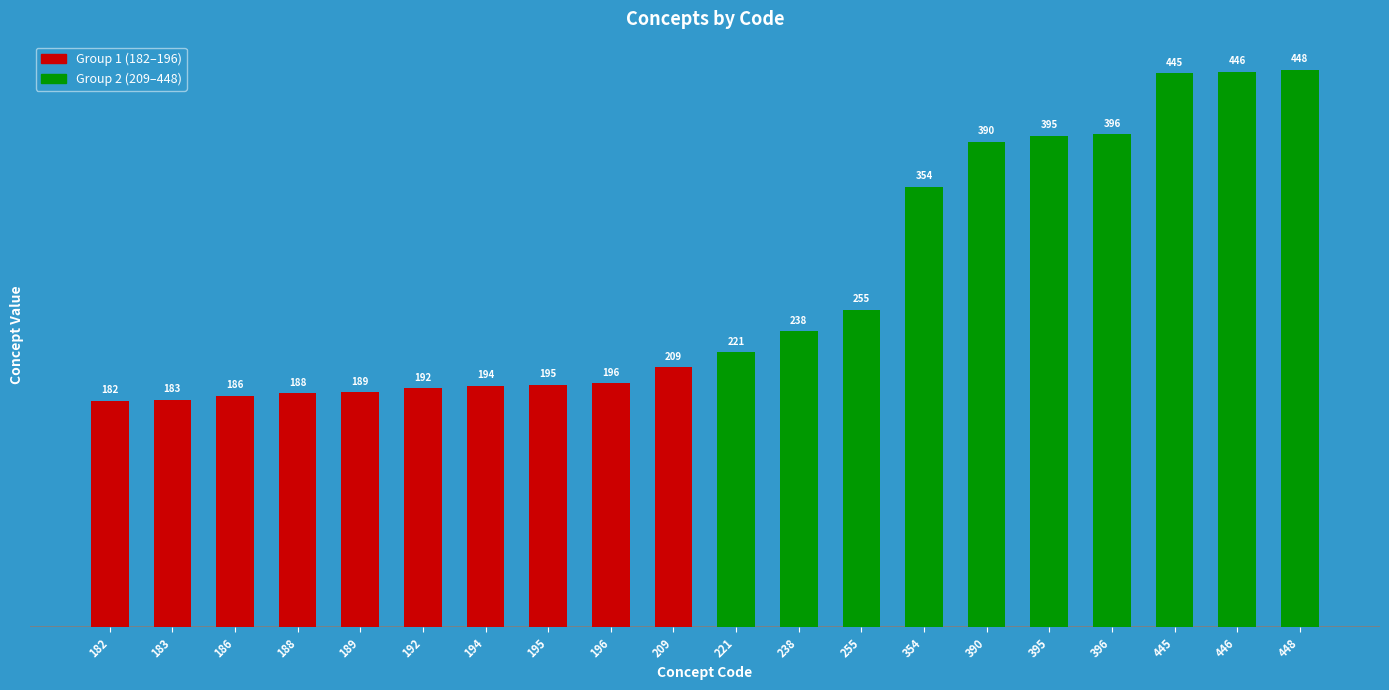

How many series are shown in this chart?

1